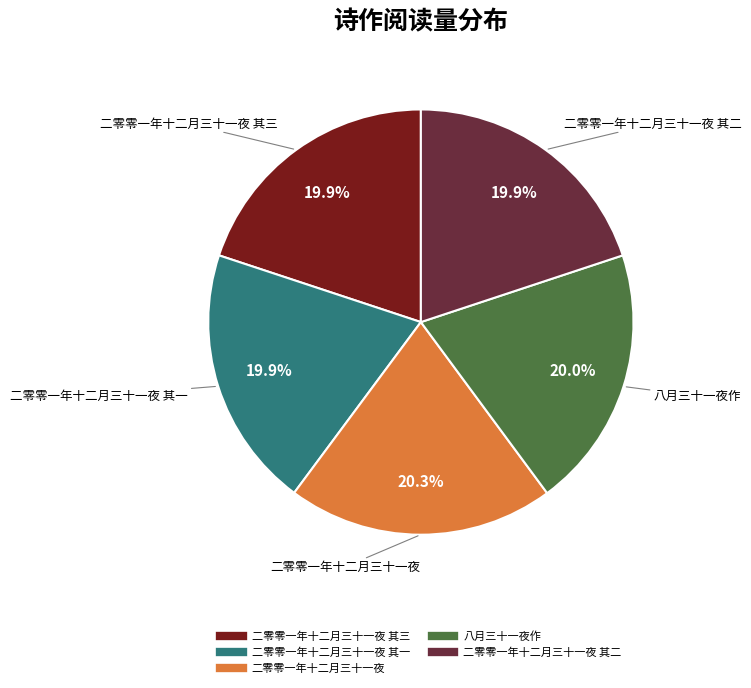

Is there a majority slice in this chart?

No